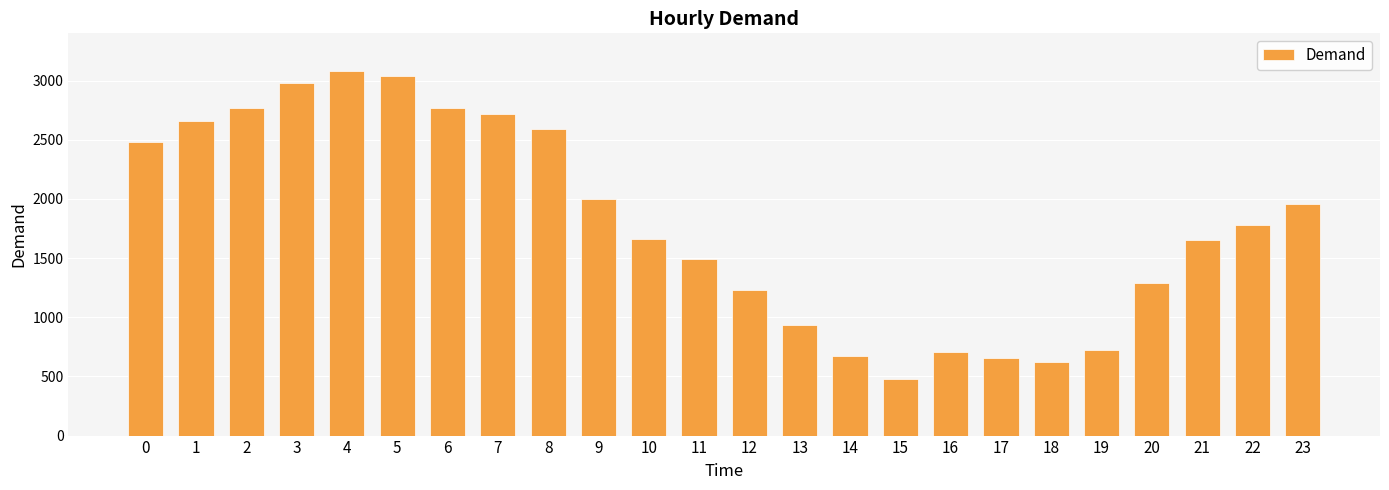

What is the difference between the maximum and minimum values?

2608